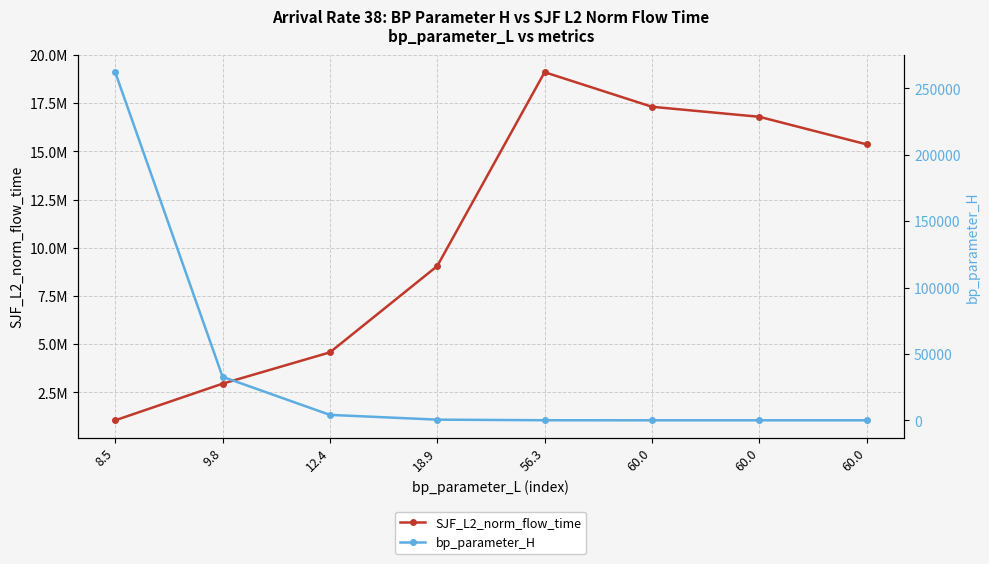

What is the label of the 2nd point from the right?

60.0